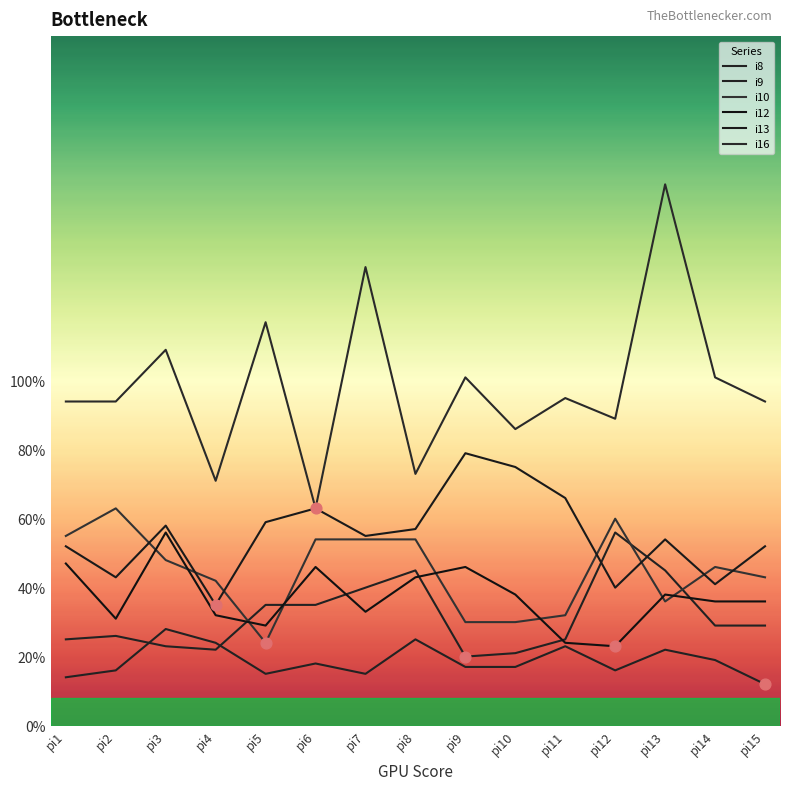

Which series has the largest total across all categories?

i16